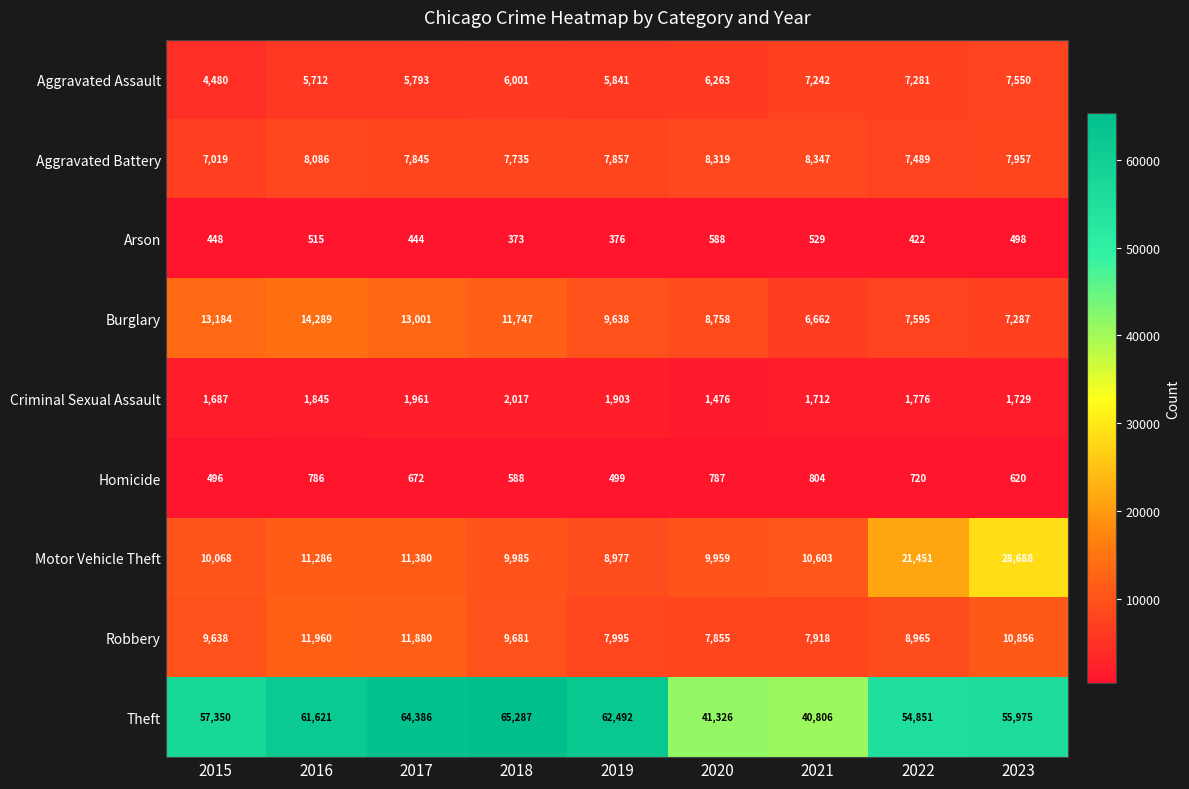

At which category is the sum across all series the highest?

2023